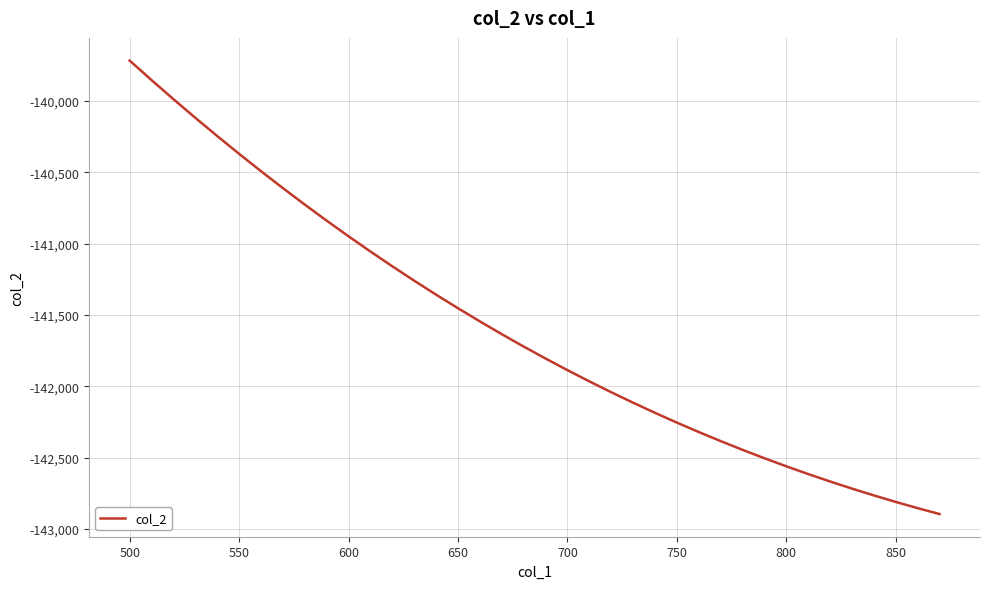

What is the greatest value displayed?

-139715.8